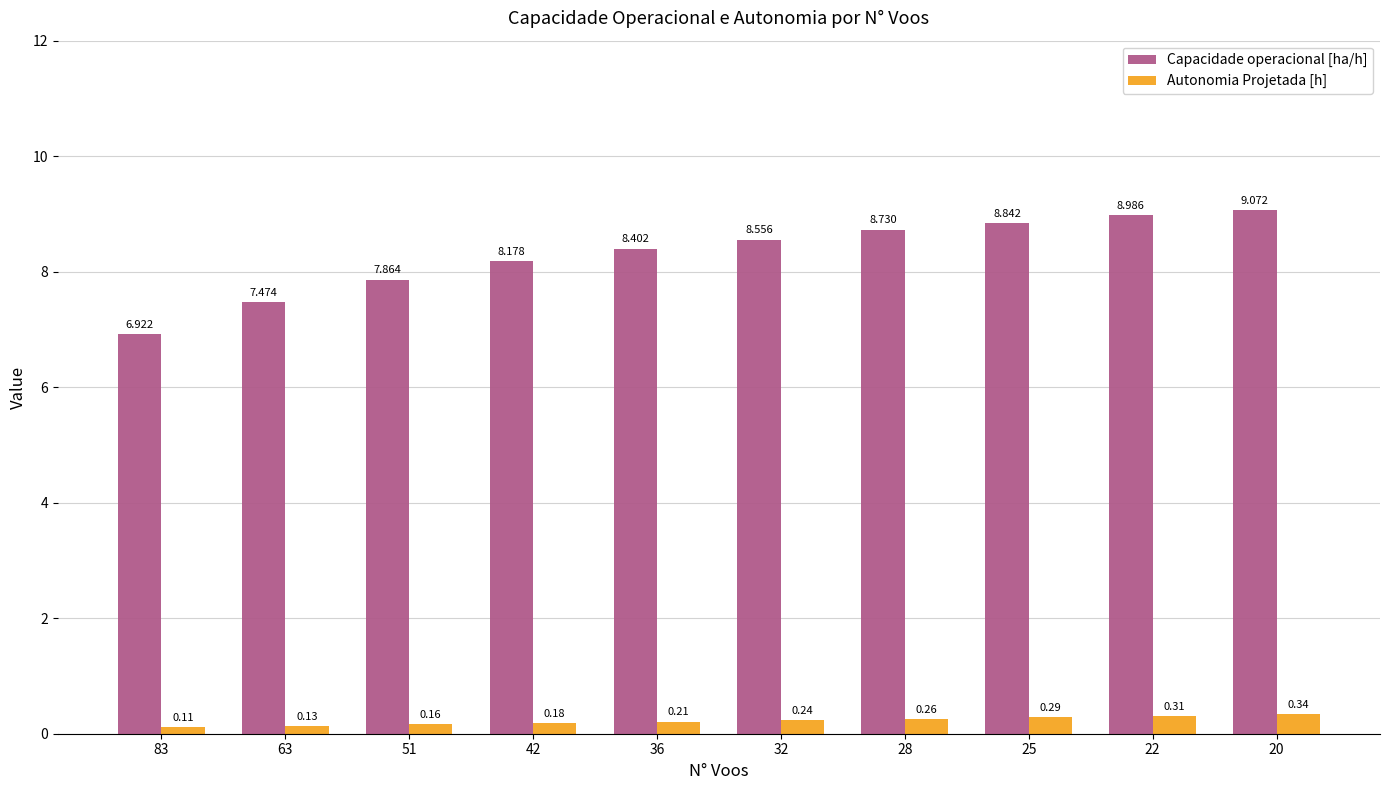

At 36, list the series in order from smallest to largest.

Autonomia Projetada [h], Capacidade operacional [ha/h]